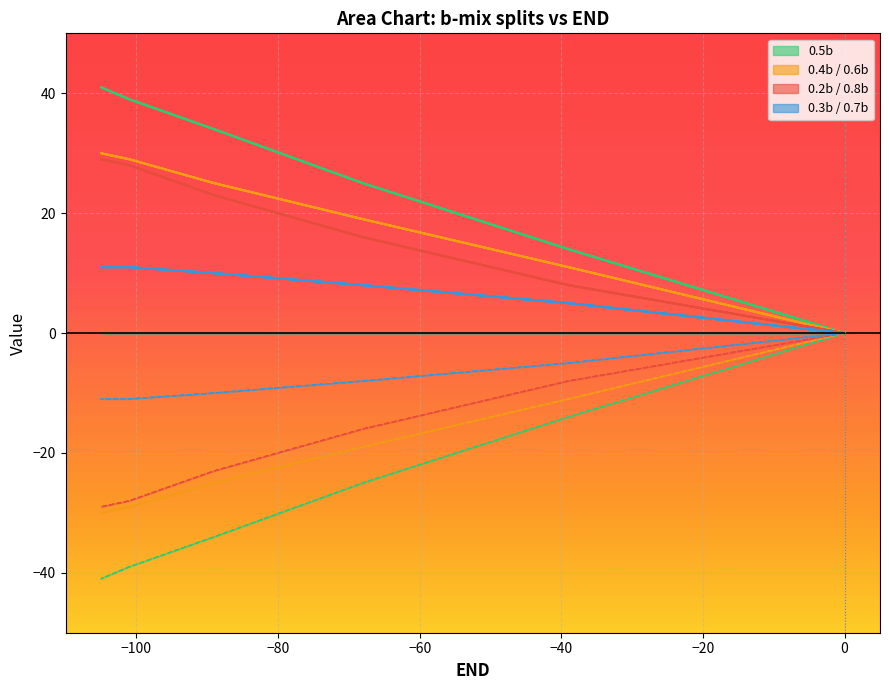

Reading right to left, list all the values displayed in this chart.

0.3b / 0.7b: 0	5	8	10	11	11	11	10	8	5	0
0.4b / 0.6b: 0	11	19	25	29	30	29	25	19	11	0
0.5b: 0	14	25	34	39	41	39	34	25	14	0
0.2b / 0.8b: 0	8	16	23	28	29	28	23	16	8	0